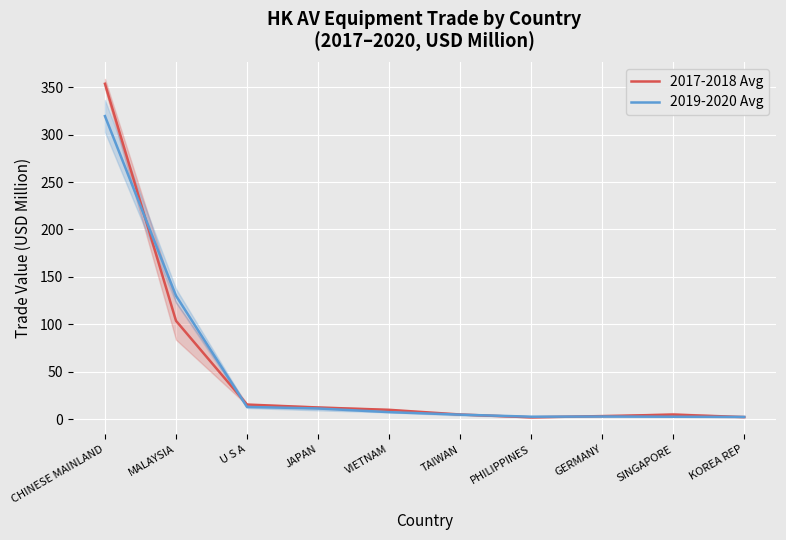

What is the difference between the highest and lowest values at GERMANY?

0.4